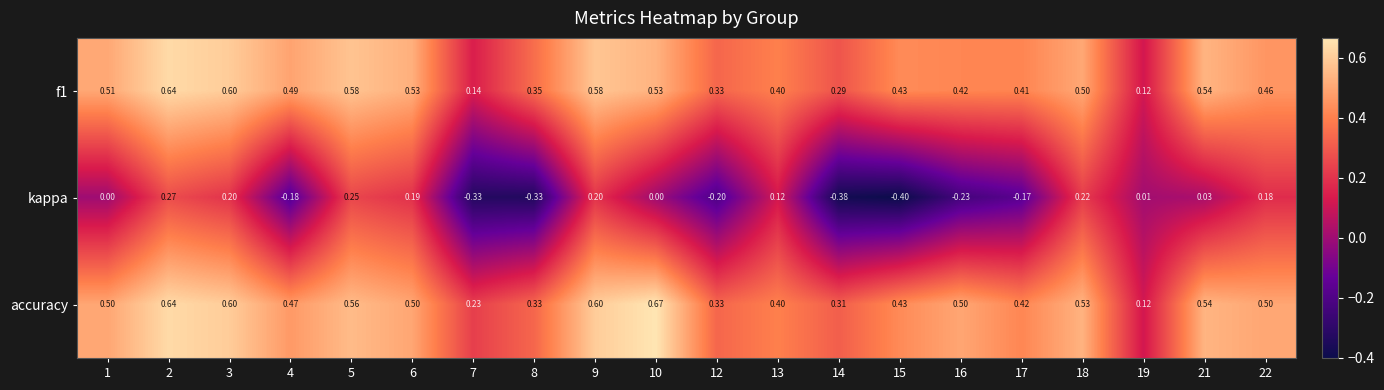

Is the value of f1 at 17 greater than the value of accuracy at 4?

No